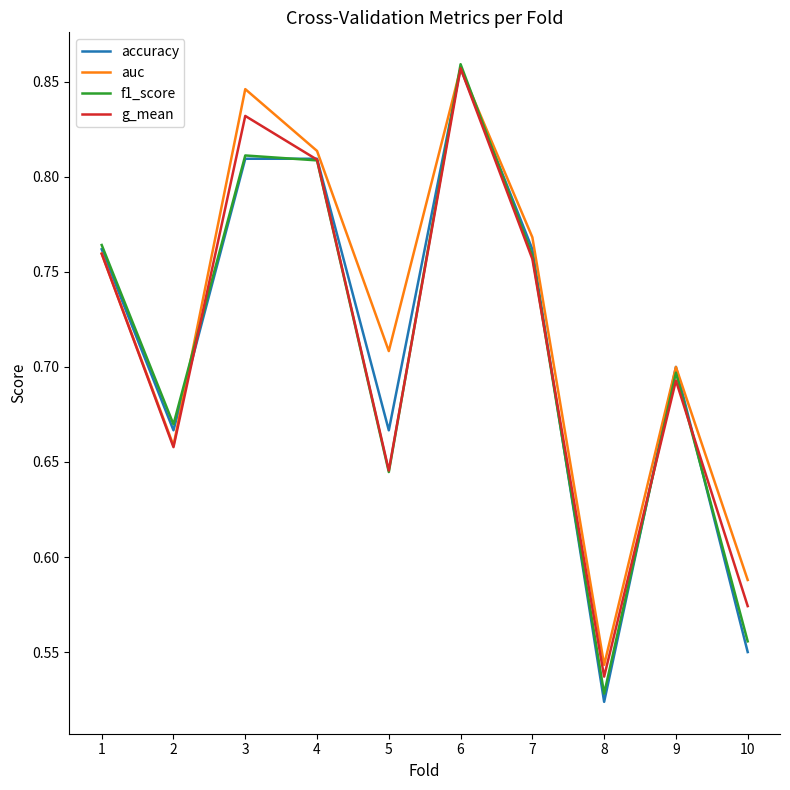

At which label does f1_score reach its peak?

6